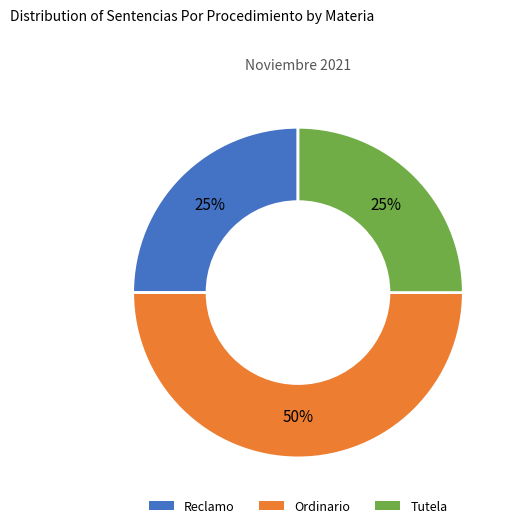

What is the ratio of the value at Reclamo to the value at Ordinario?

0.5